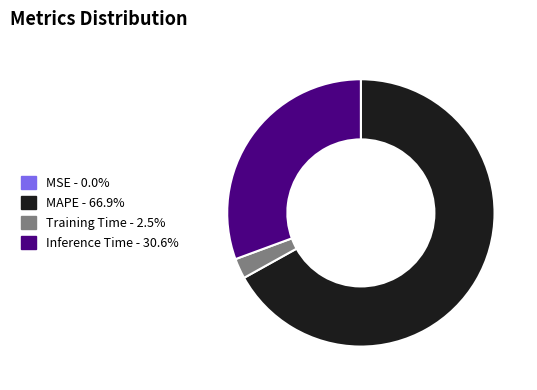

Do Inference Time and Training Time together represent more than half of the pie?

No